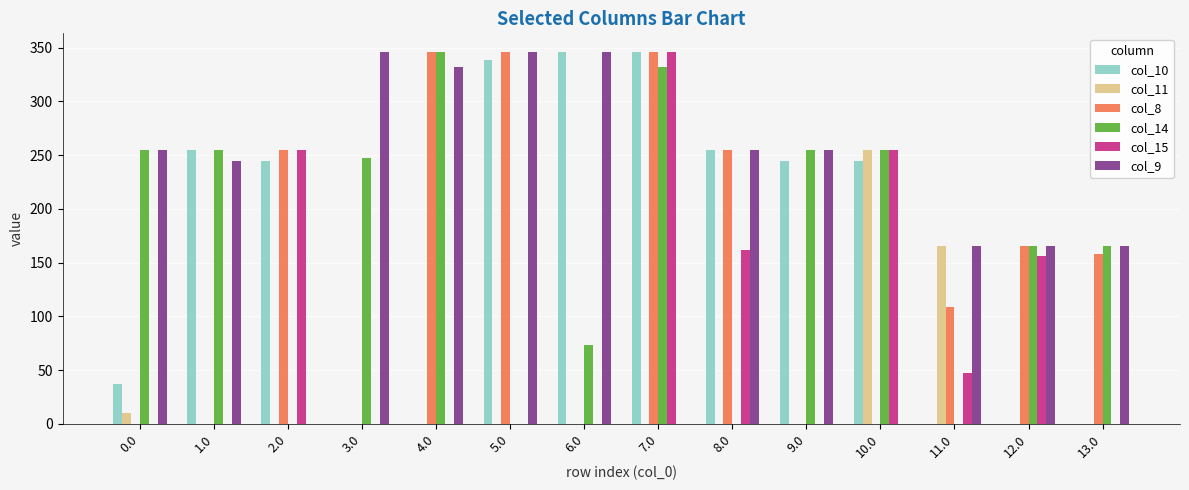

The value of col_15 at 10.0 is 422.8. True or false?

False